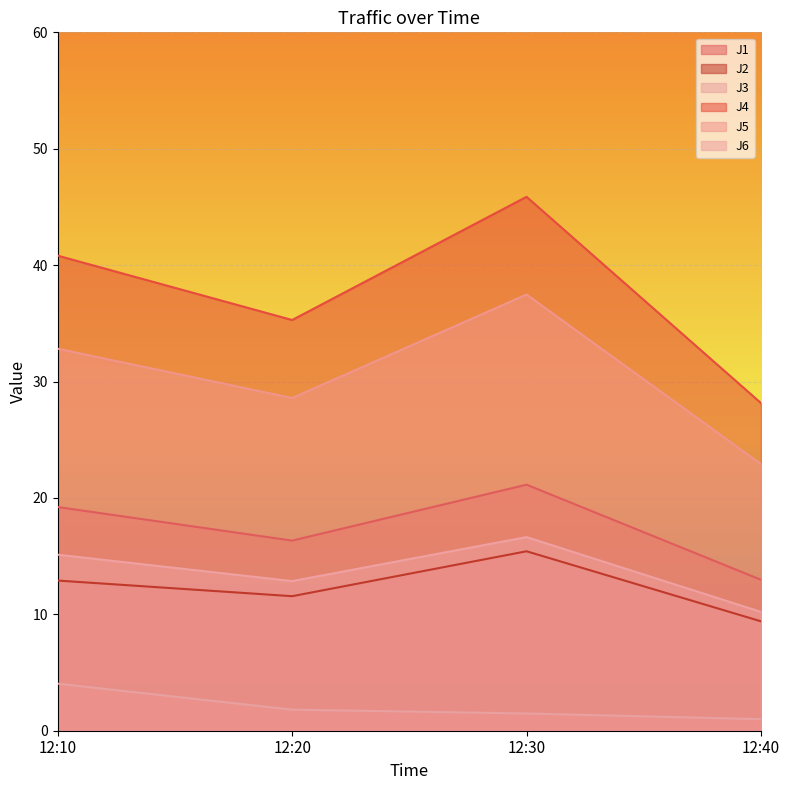

True or false: J6 and J4 intersect in this chart.

False